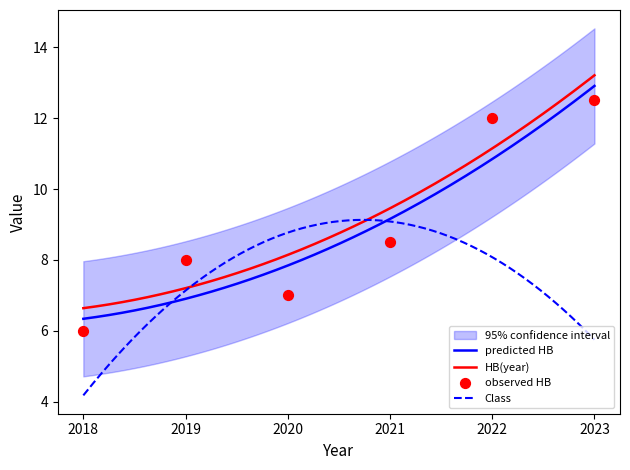

What is the change in value from 2018 to 2023?

+6.5